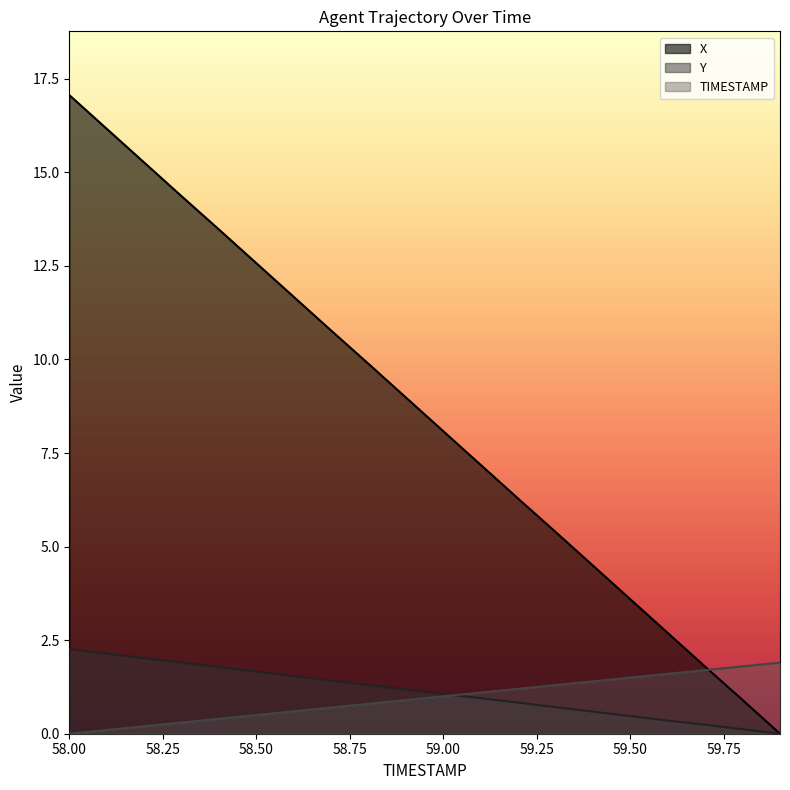

What is the value of the X point at the 18th from the left?

1.8